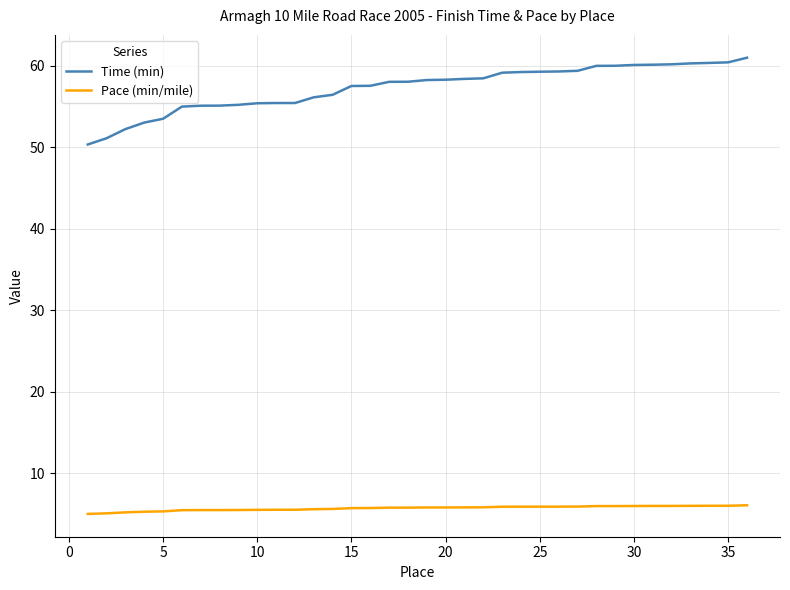

True or false: Pace (min/mile) and Time (min) intersect in this chart.

False